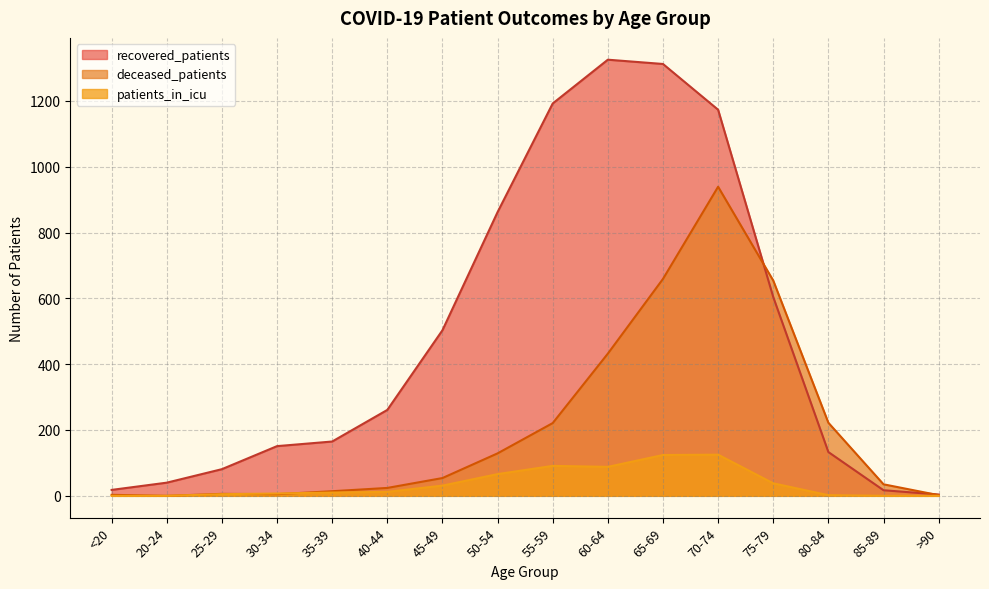

Does the chart display data point markers on the line(s)?

No